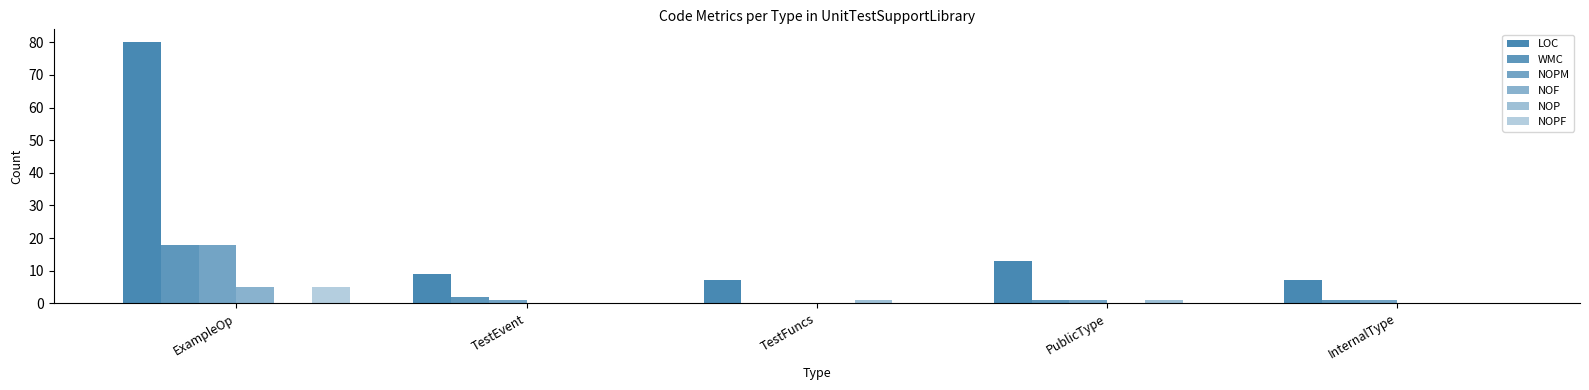

Does the chart contain stacked bars?

No